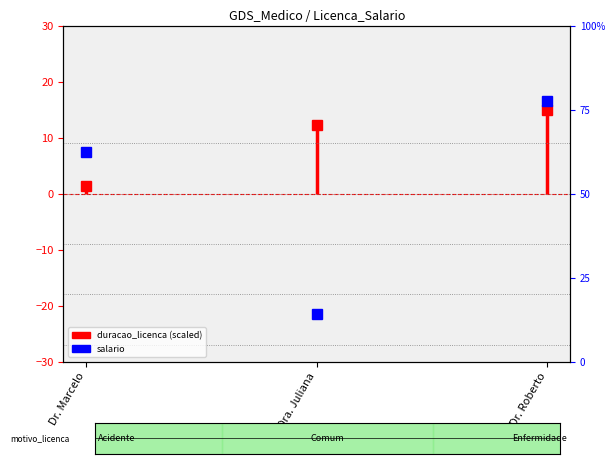

Between Dr. Roberto and Dr. Marcelo, which is larger?

Dr. Roberto